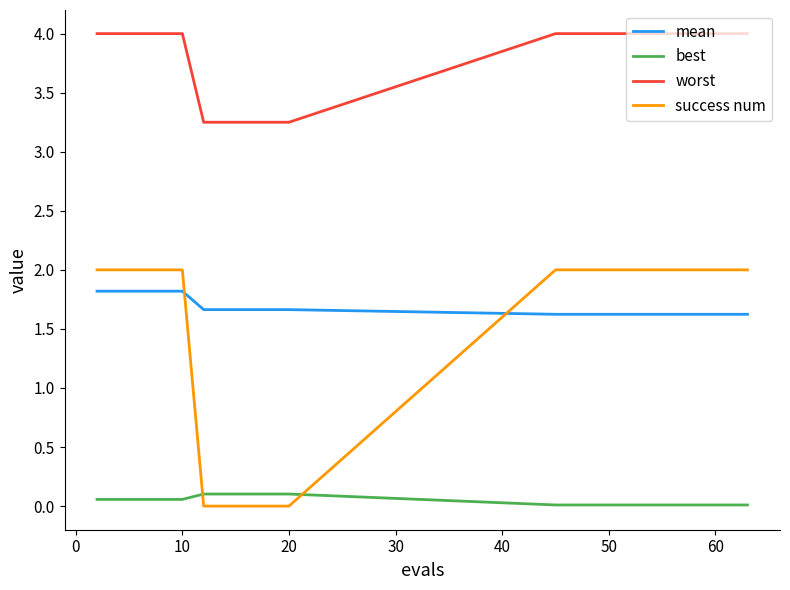

Does the chart have visible grid lines?

No